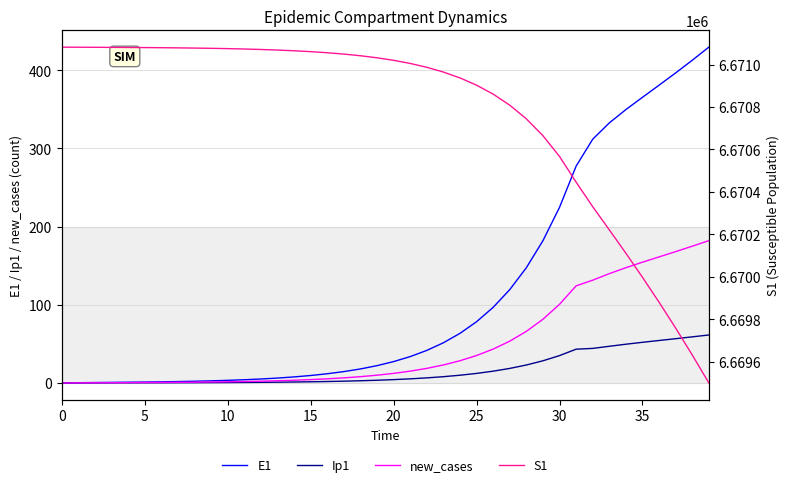

True or false: E1 and S1 cross at least once.

False